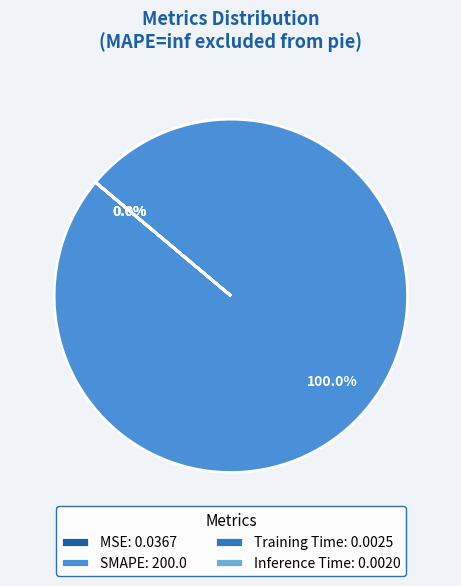

Does SMAPE: 200.0 represent more than half of the total?

Yes